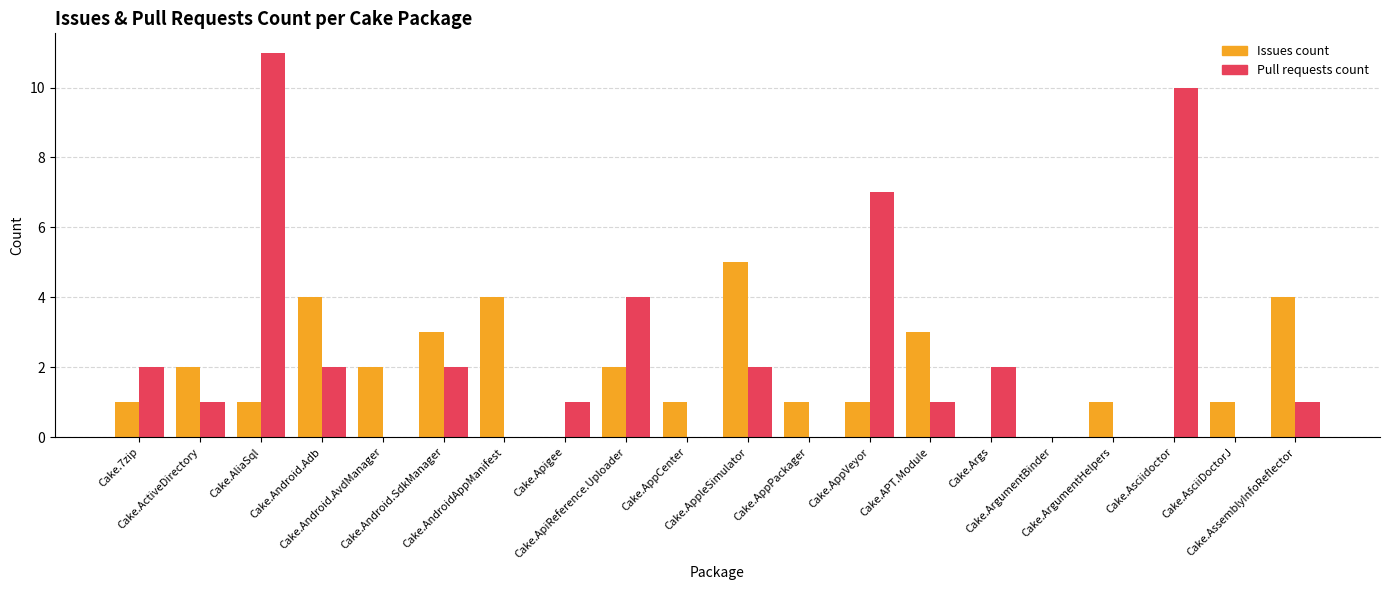

What is the highest value of the Issues count series?

5